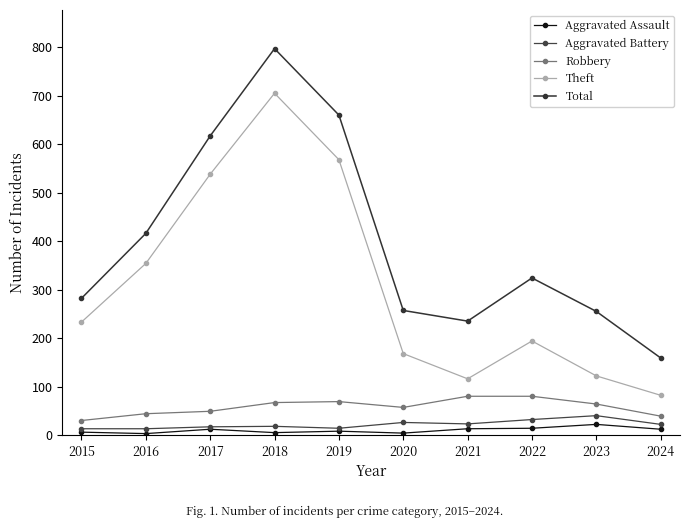

Rank the series at 2020 from lowest to highest value.

Aggravated Assault, Aggravated Battery, Robbery, Theft, Total